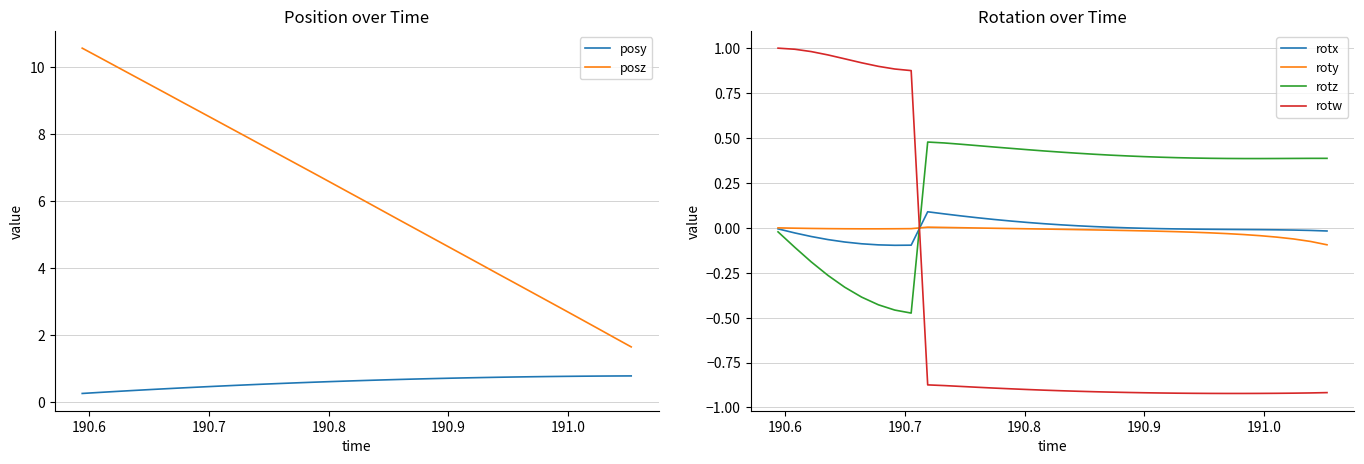

At how many categories does at least one series exceed 7?

14